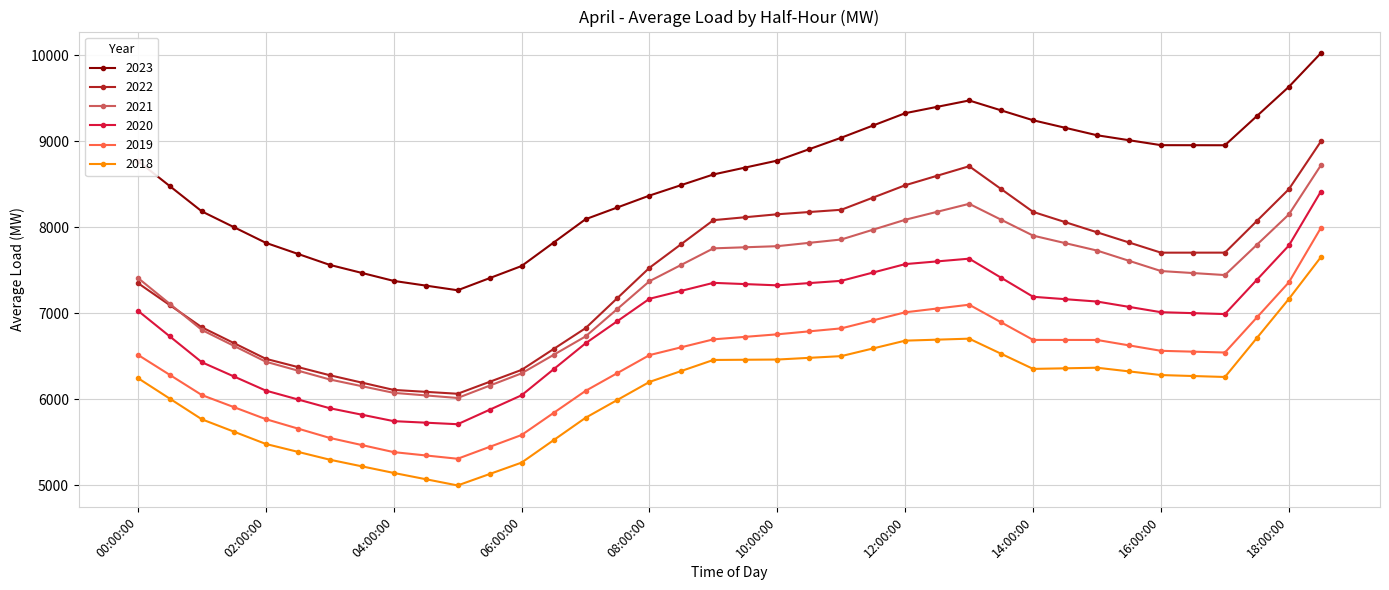

True or false: 2021 has more than 0 points higher than both neighbors.

True